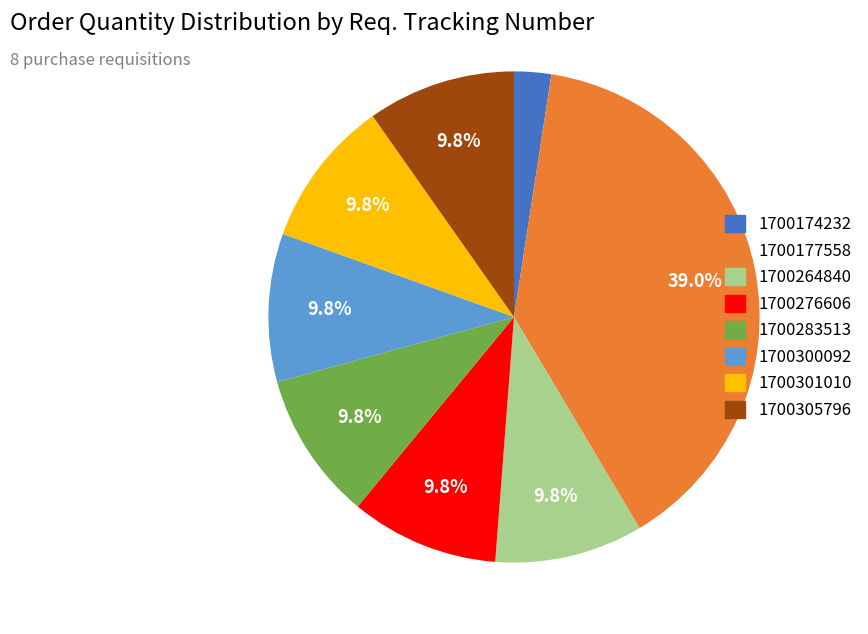

To the nearest percent, what percentage of the pie is 1700276606?

10%